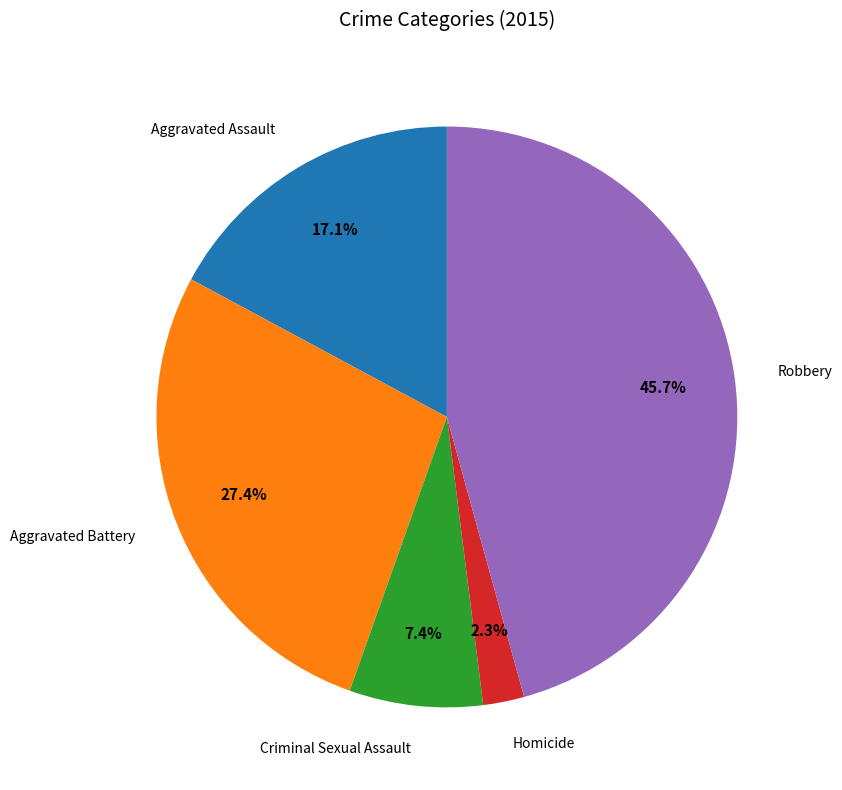

Does any single category account for the majority?

No